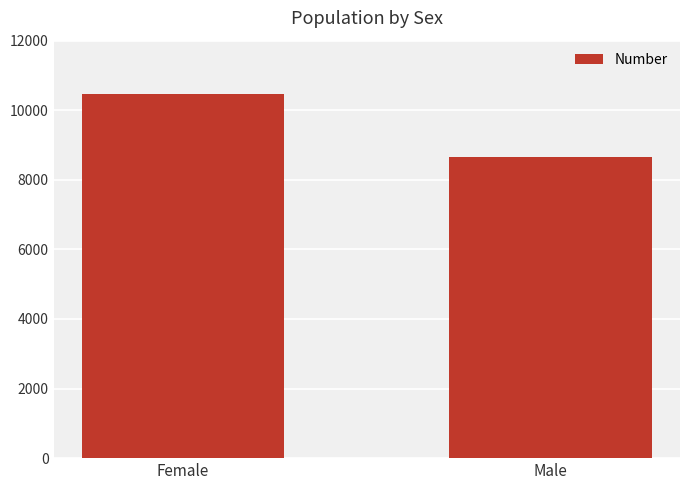

What is the sum of all values?

19122